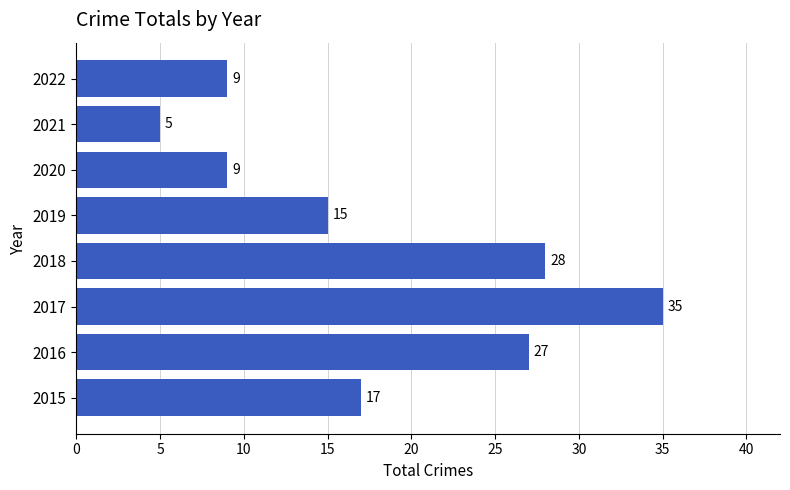

The chart shows a value of 5 at 2021. True or false?

True